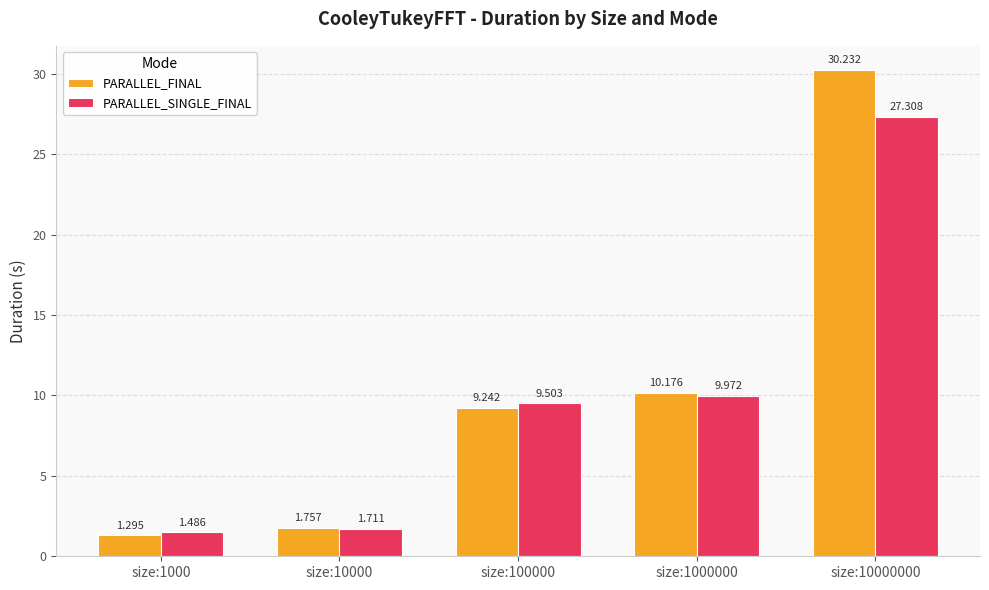

What is the sum of the PARALLEL_FINAL values at size:1000 and size:100000?

10.5